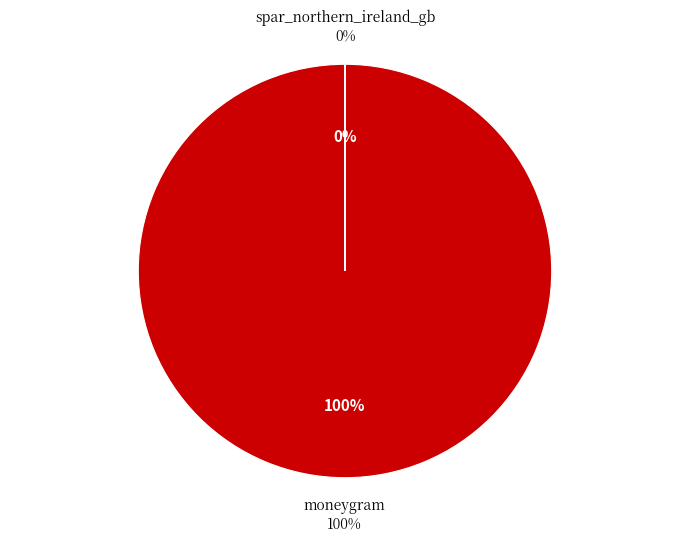

Combined, do spar_northern_ireland_gb and moneygram account for over 50%?

Yes